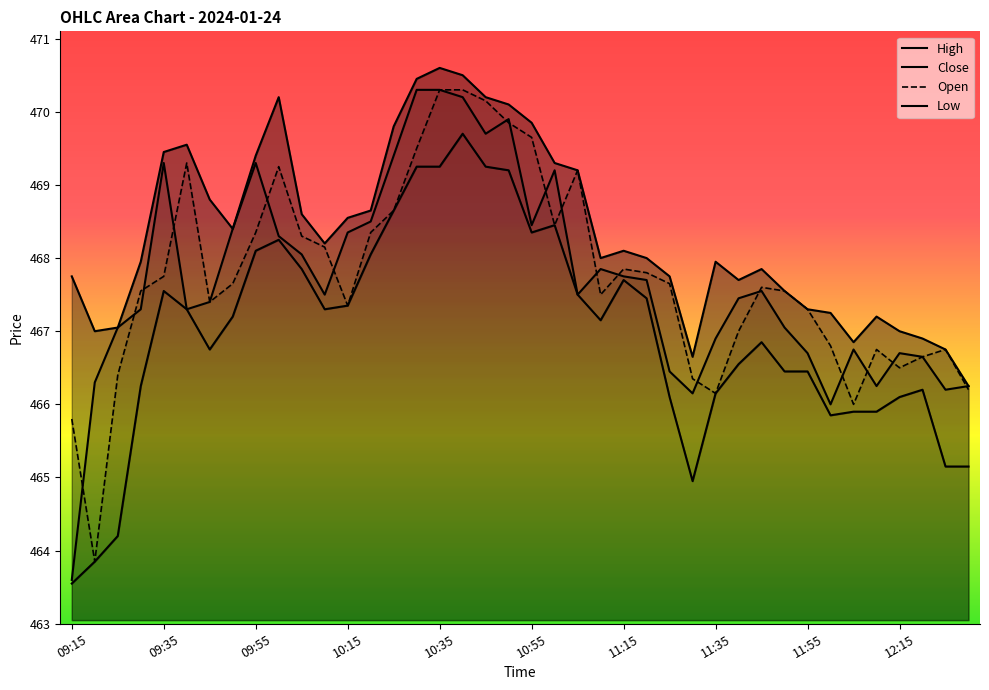

Is it true that Open equals 726.7 at 15?

False